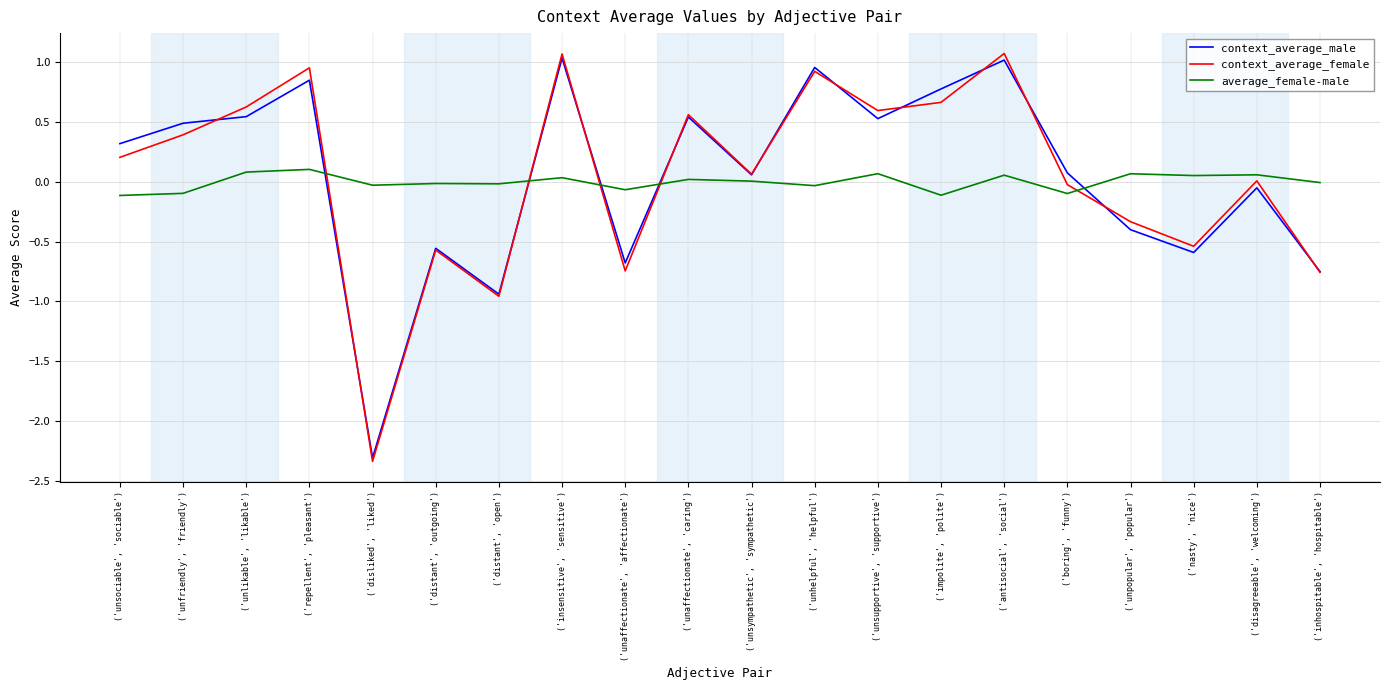

The context_average_female series shows -0.6 at ('distant', 'outgoing'). True or false?

True